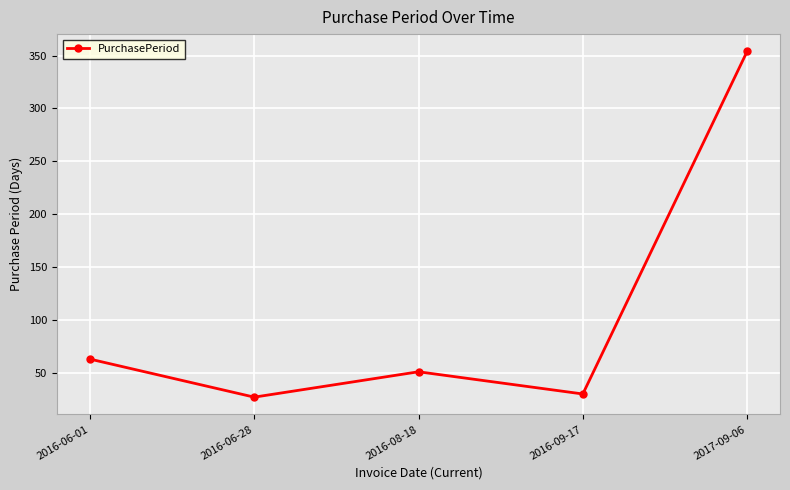

What position from the left is 2016-08-18?

3